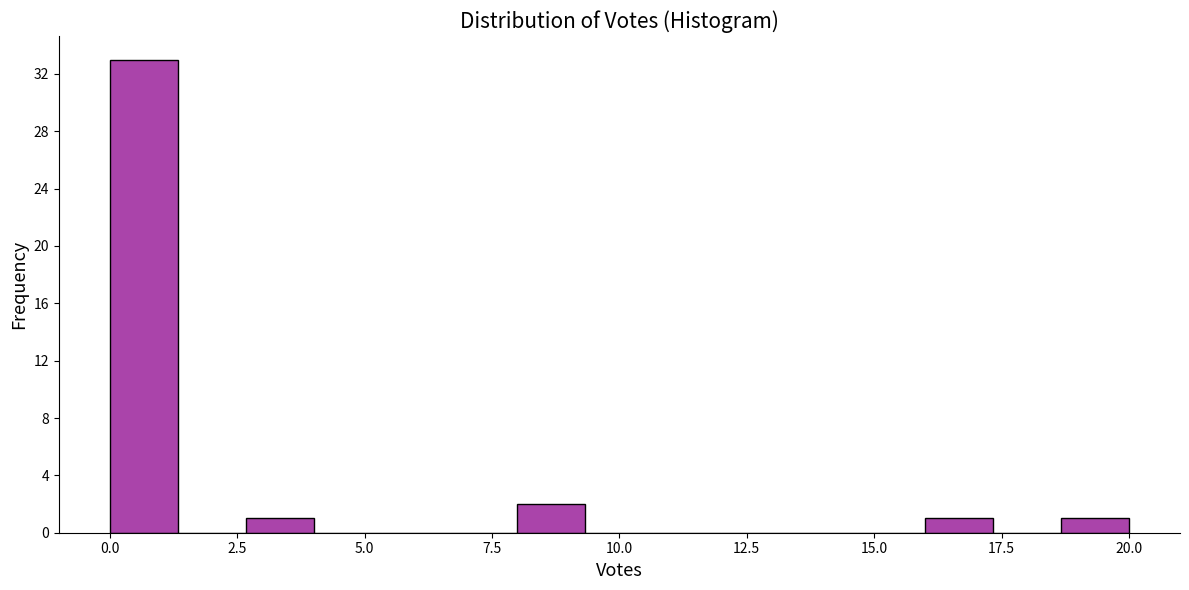

Around what value on the x-axis is the tallest bar? Give the approximate position of its centre, as read against the axis.

0.5